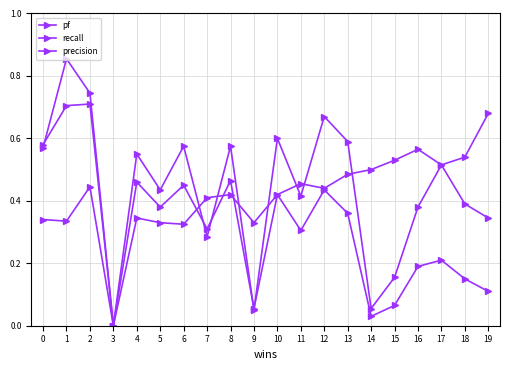

How many positive values does the recall series have?

19